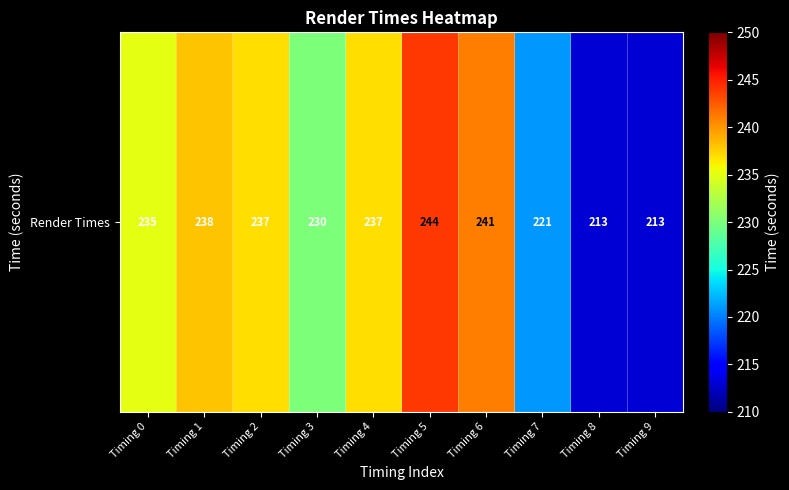

What is the difference between the values at Timing 2 and Timing 6?

4